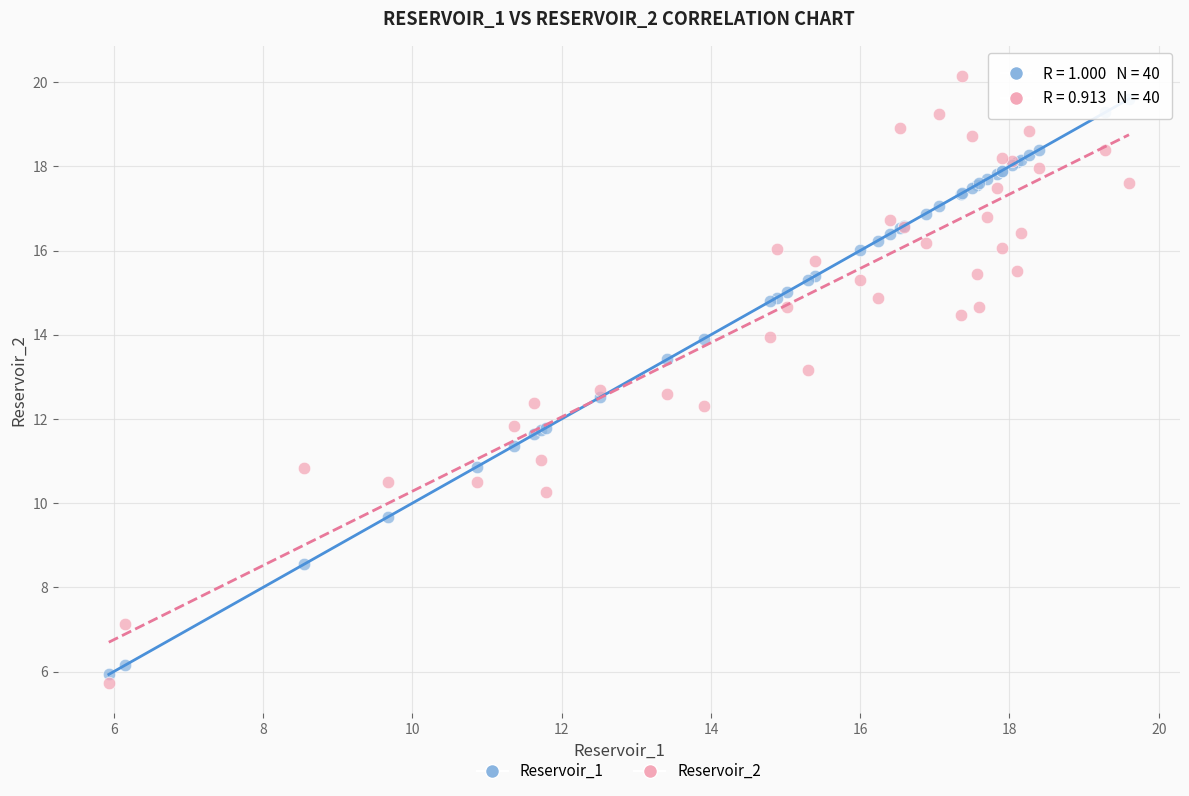

Which series has the widest spread of Y values?

Reservoir_2